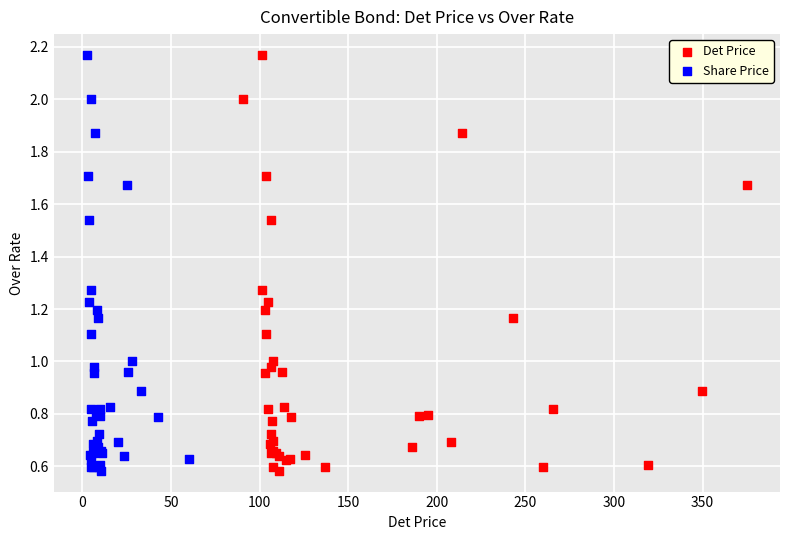

What are all the series names shown in the legend?

Det Price, Share Price